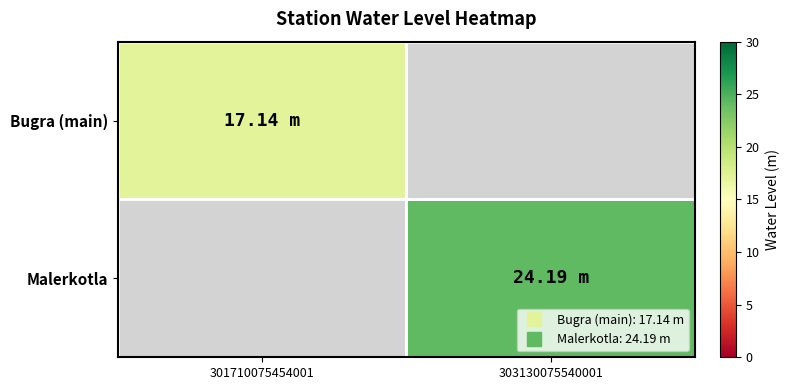

What is the total value across all series at 301710075454001?

17.1